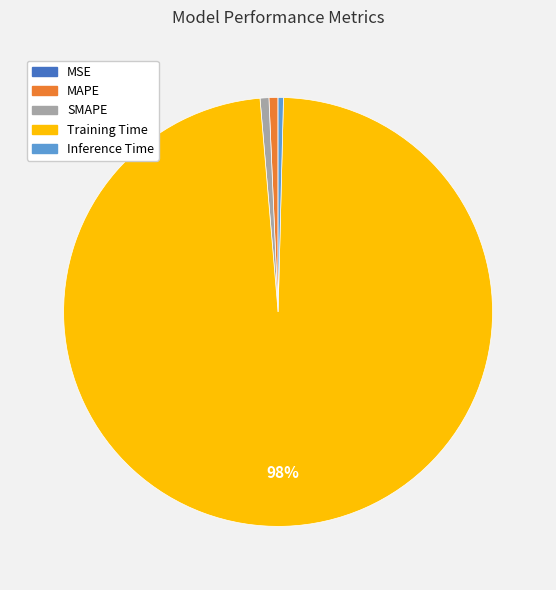

To the nearest percent, what portion does Training Time represent?

98%